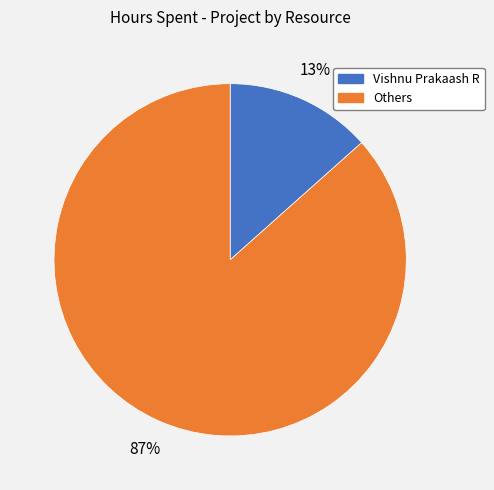

To the nearest percent, what is the average slice percentage?

50%